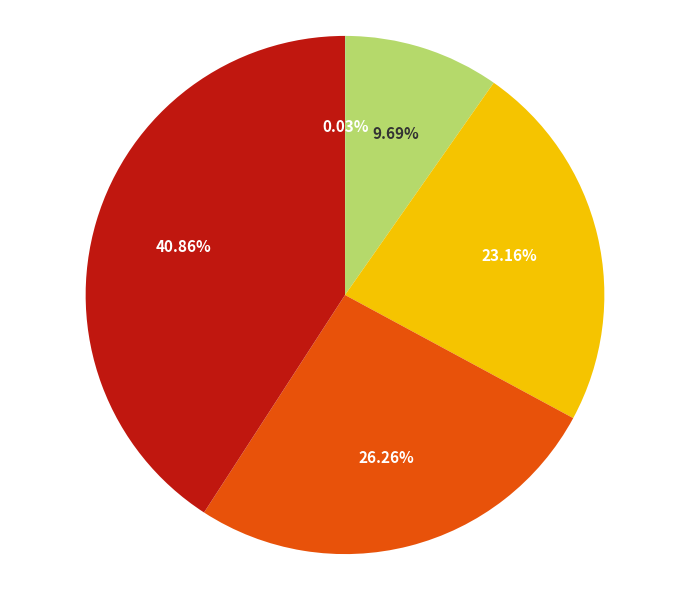

To the nearest percent, what is the average slice percentage?

20%